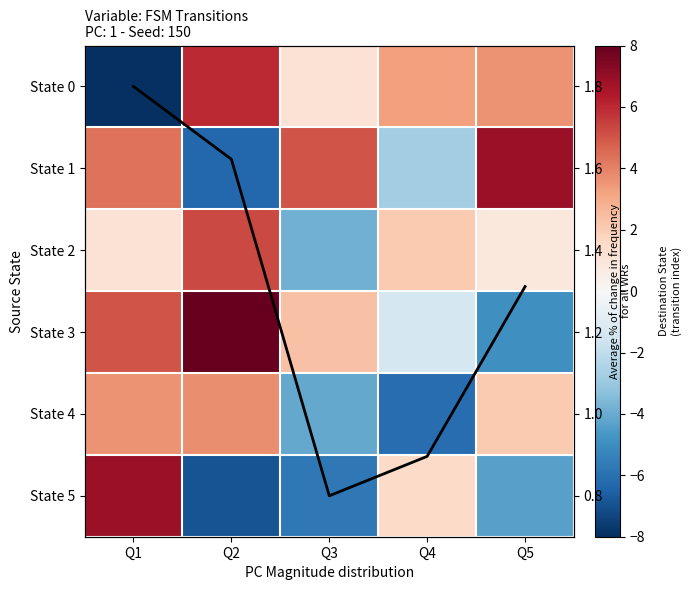

What is the total value across all series at Q4?

-2.5